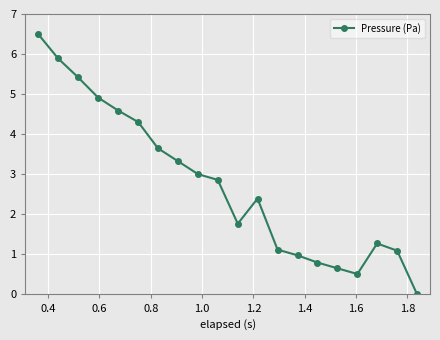

Reading left to right, what are all the values shown in this chart?

6.5	5.9	5.4	4.9	4.6	4.3	3.6	3.3	3.0	2.9	1.8	2.4	1.1	1.0	0.8	0.7	0.5	1.3	1.1	0.0